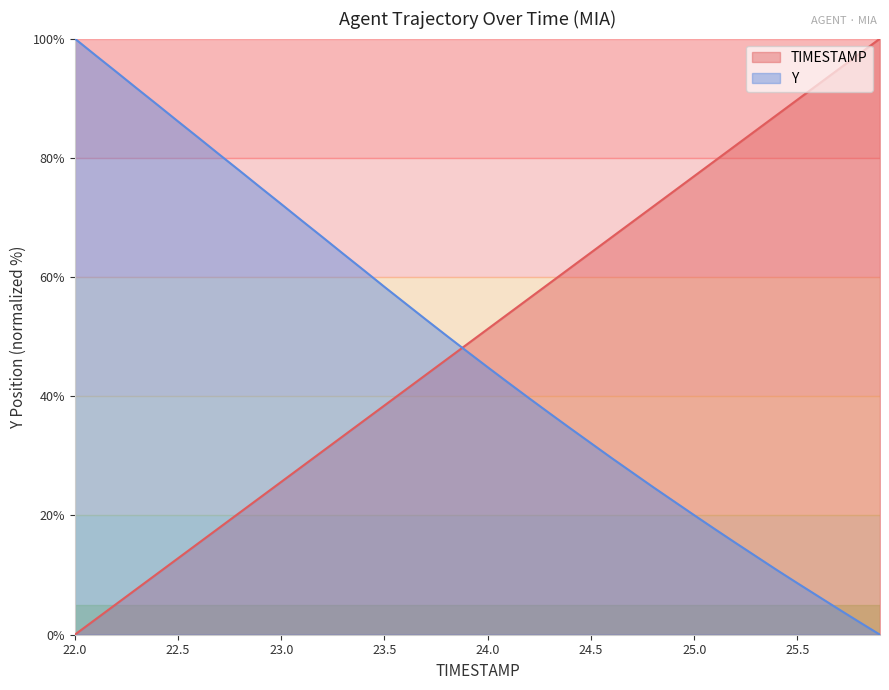

What is the difference between the TIMESTAMP values at 24.6 and 22.6?

51.3